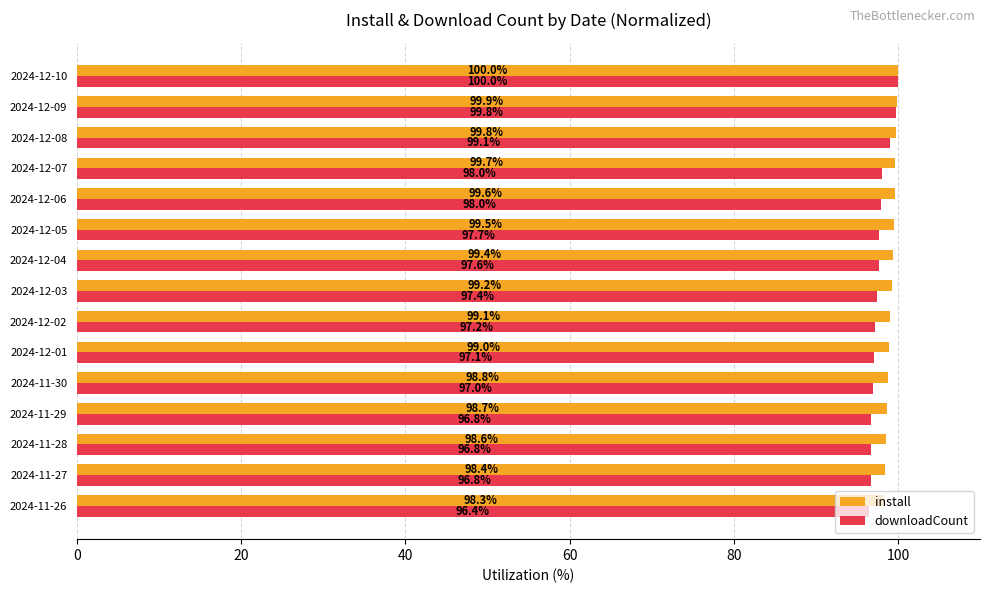

What are all the series names shown in the legend?

install, downloadCount